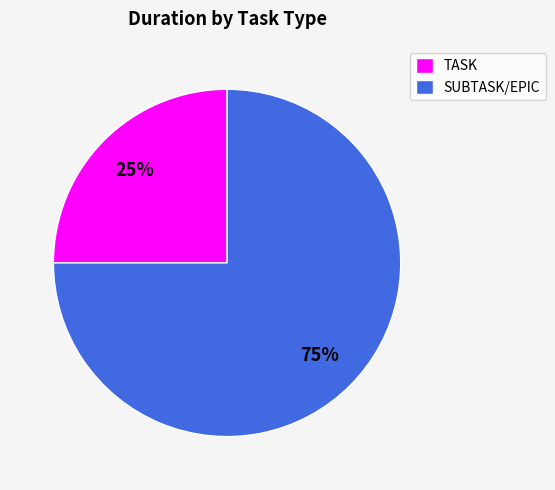

To the nearest percent, what is the difference between the largest and smallest slice percentages?

50%